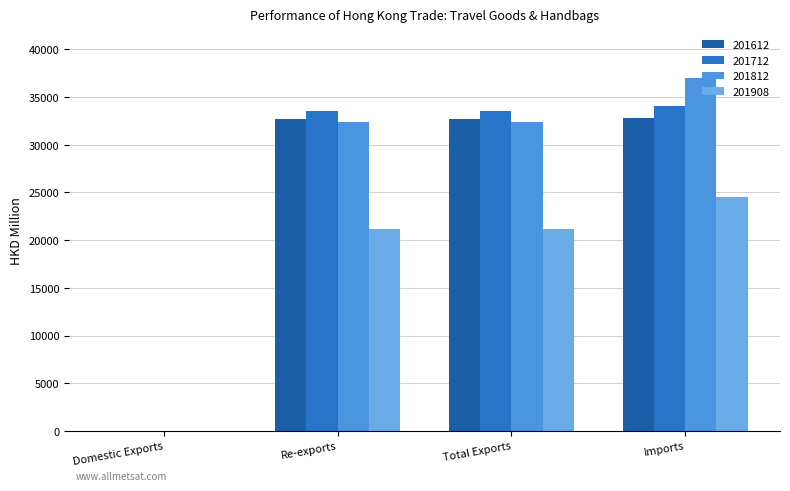

What is the sum of all 201612 values?

98287.3